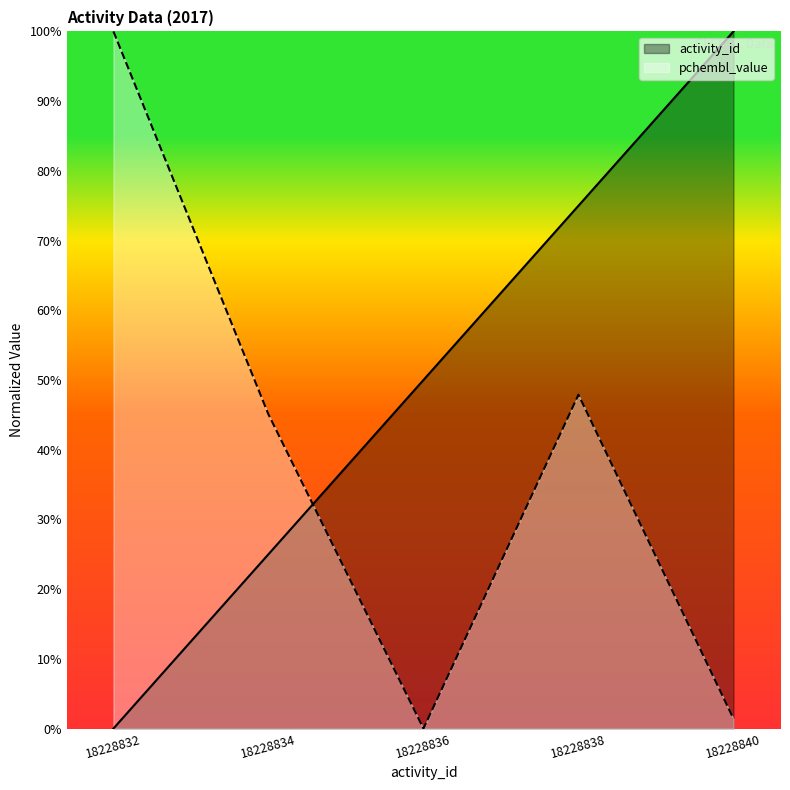

What is the value of the activity_id point at the 4th from the left?

75.0